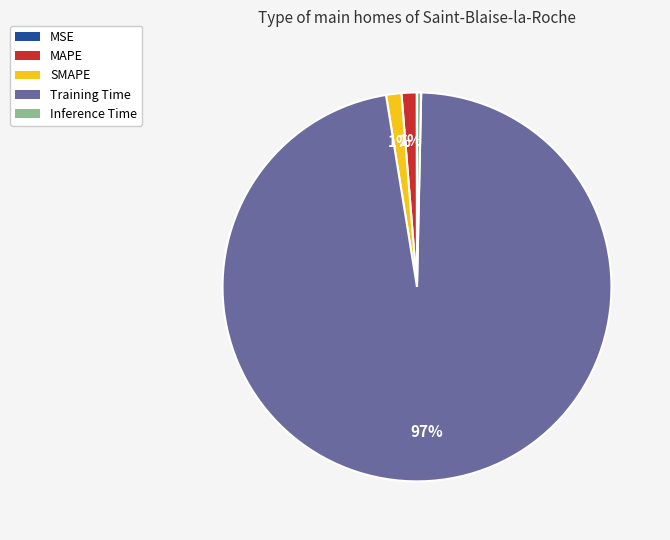

Combined, do MAPE and Inference Time account for over 50%?

No